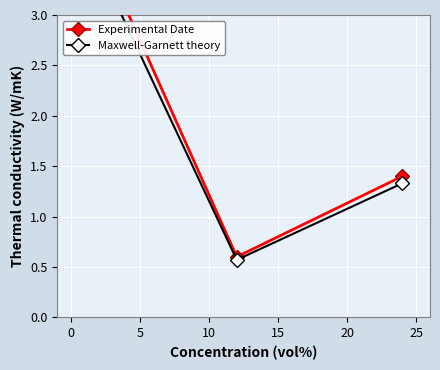

How many values in the Maxwell-Garnett theory series are below 1?

1